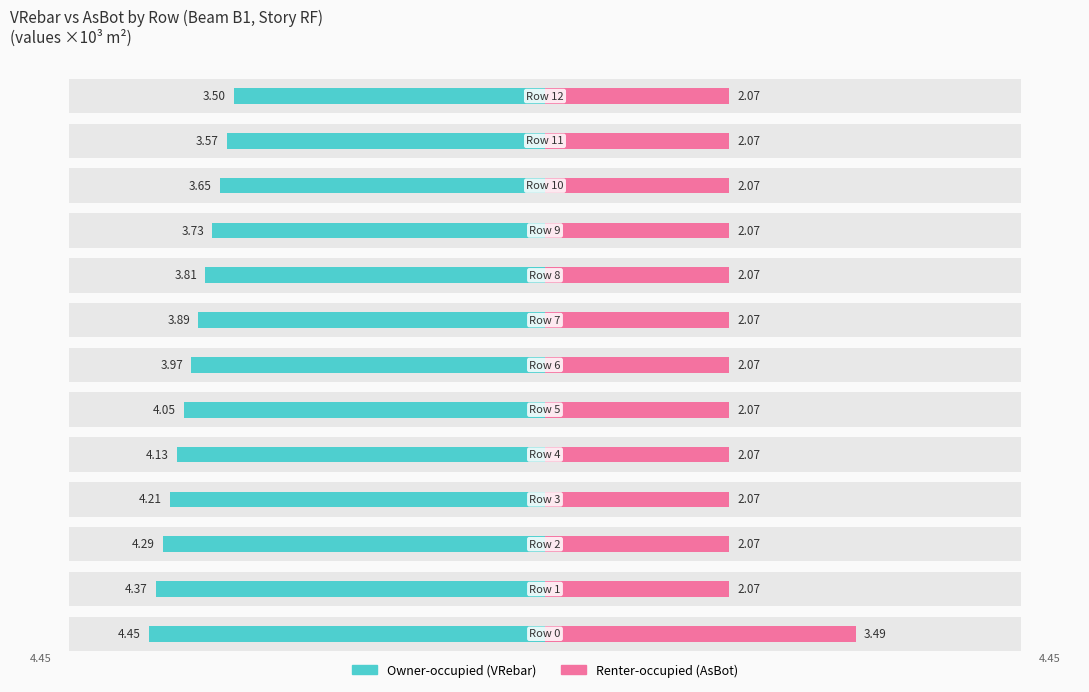

True or false: Renter-occupied has a value of 3.7 at 12.

False